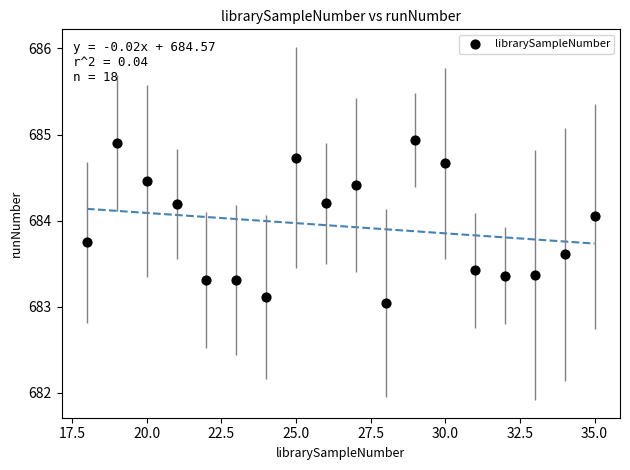

What is the range of Y values (max minus min)?

1.9